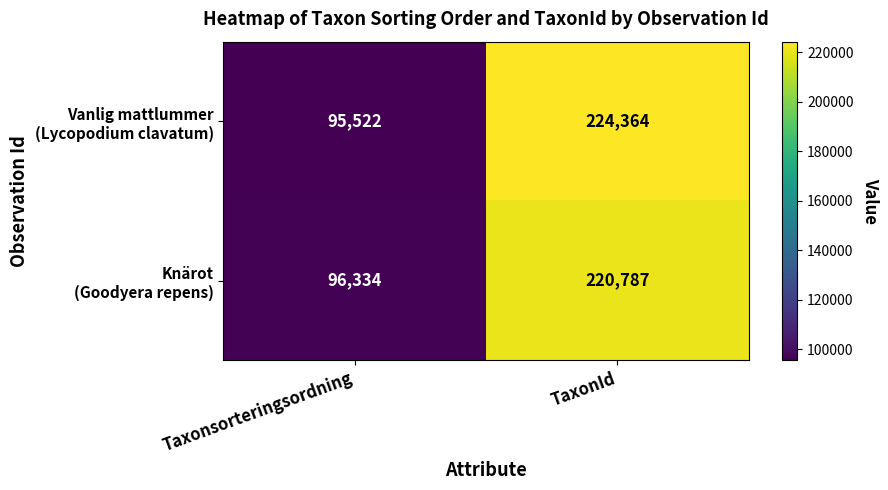

At how many categories does at least one series exceed 202886?

1